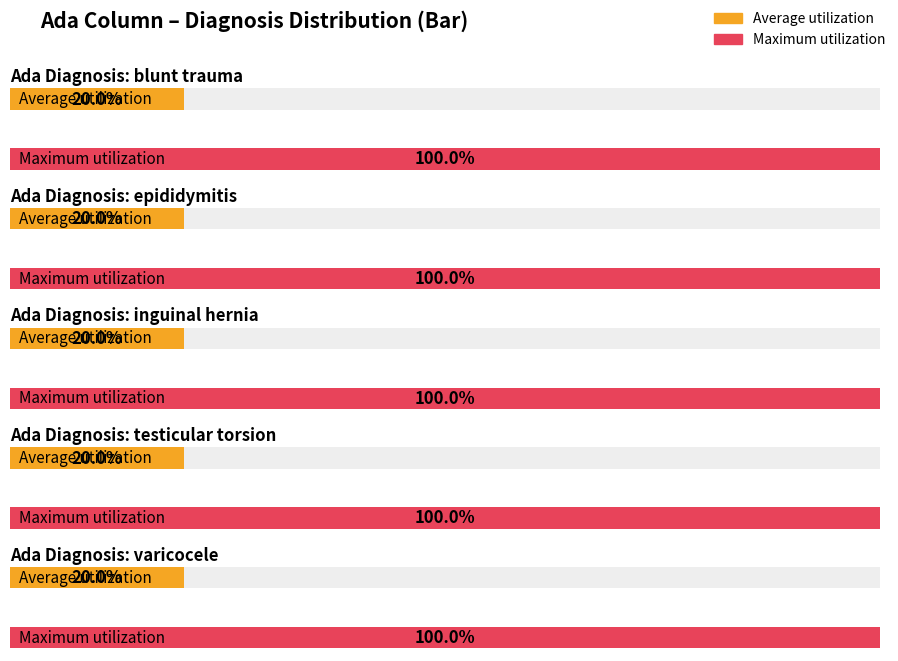

Which label corresponds to the largest value in the chart?

blunt trauma